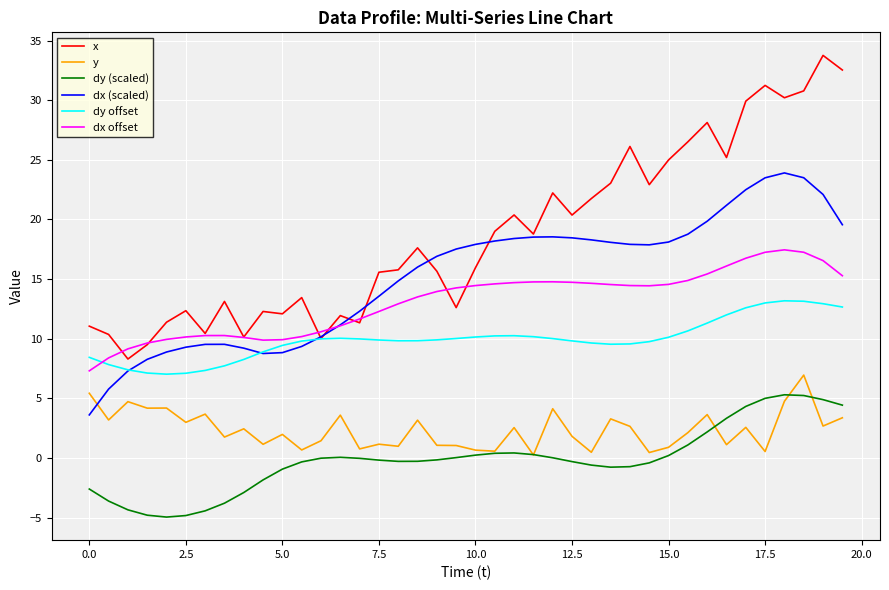

Which series has the largest range (max minus min)?

x